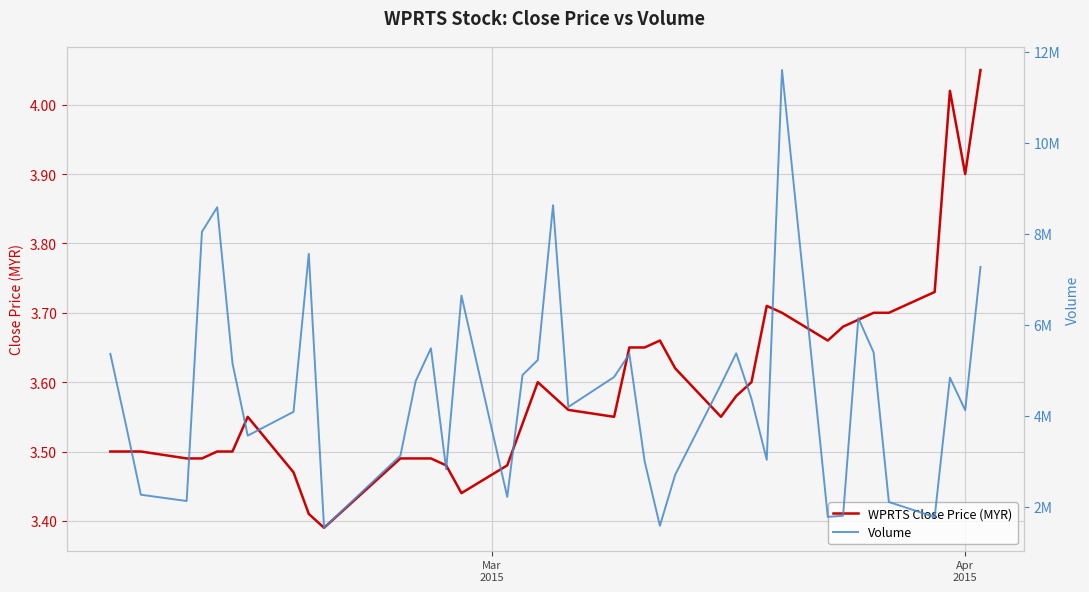

True or false: WPRTS Close Price (MYR) has a value of 4.6 at 16.

False